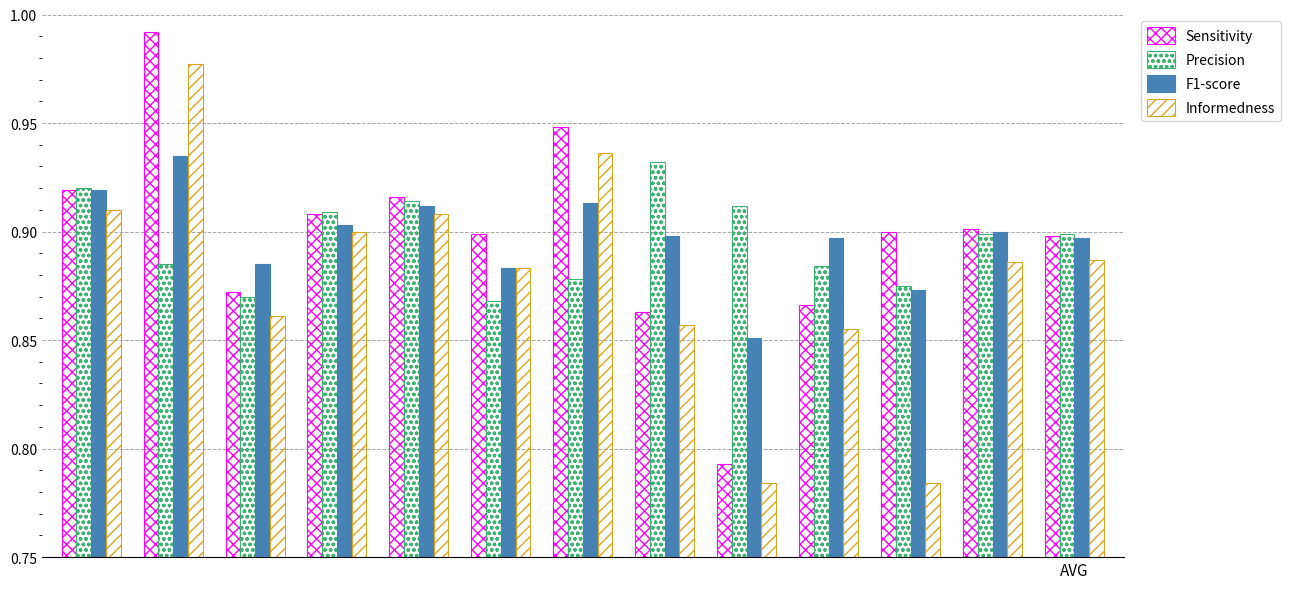

How many bars are there in each group?

4